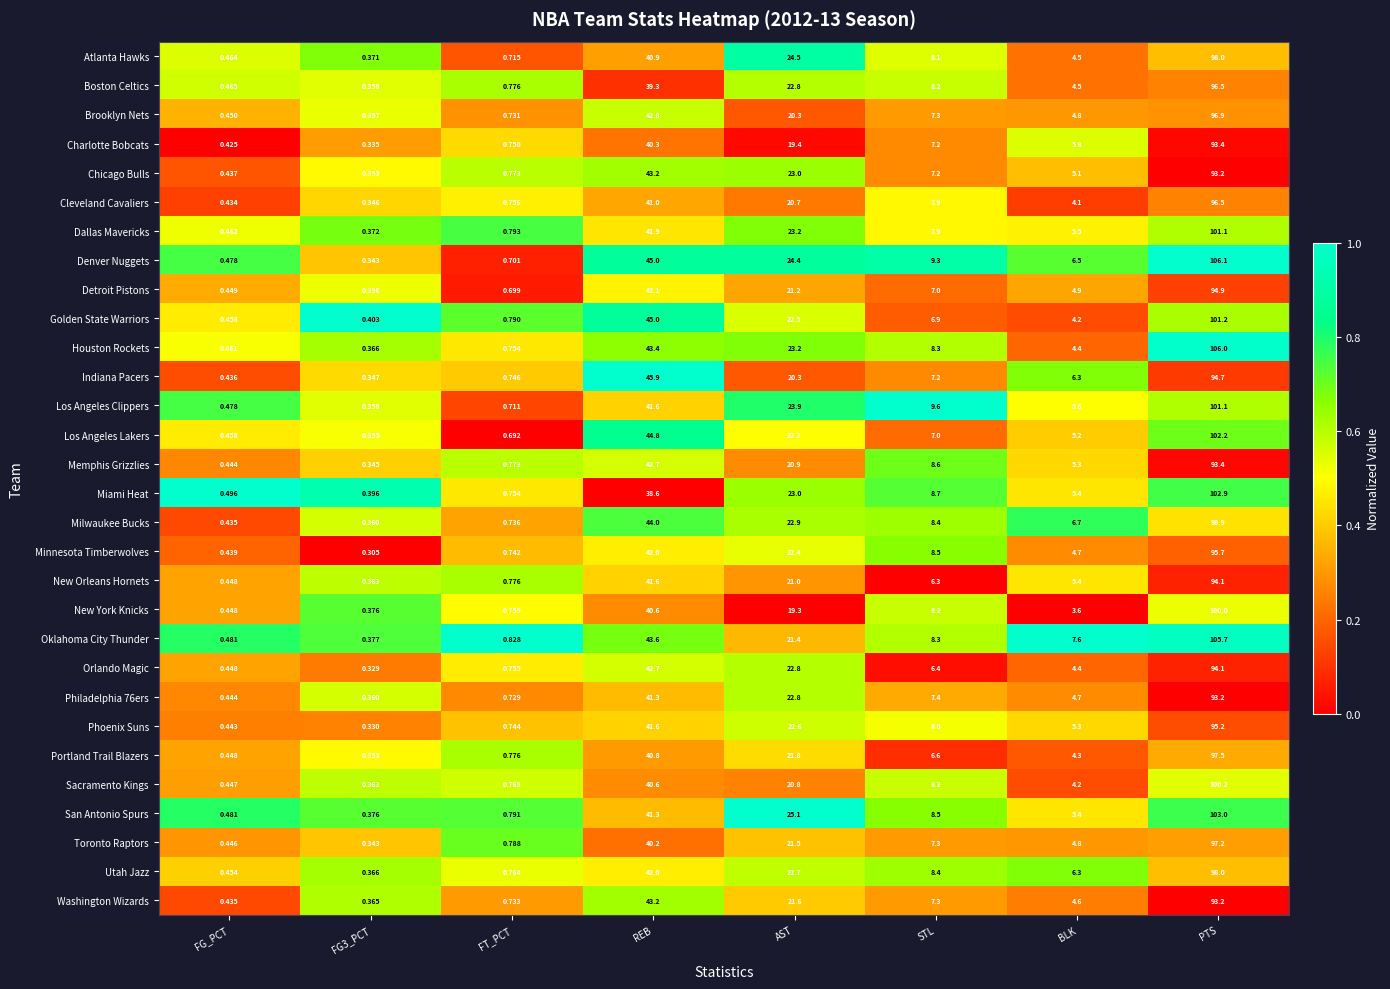

How many data points in Houston Rockets are above 8?

4